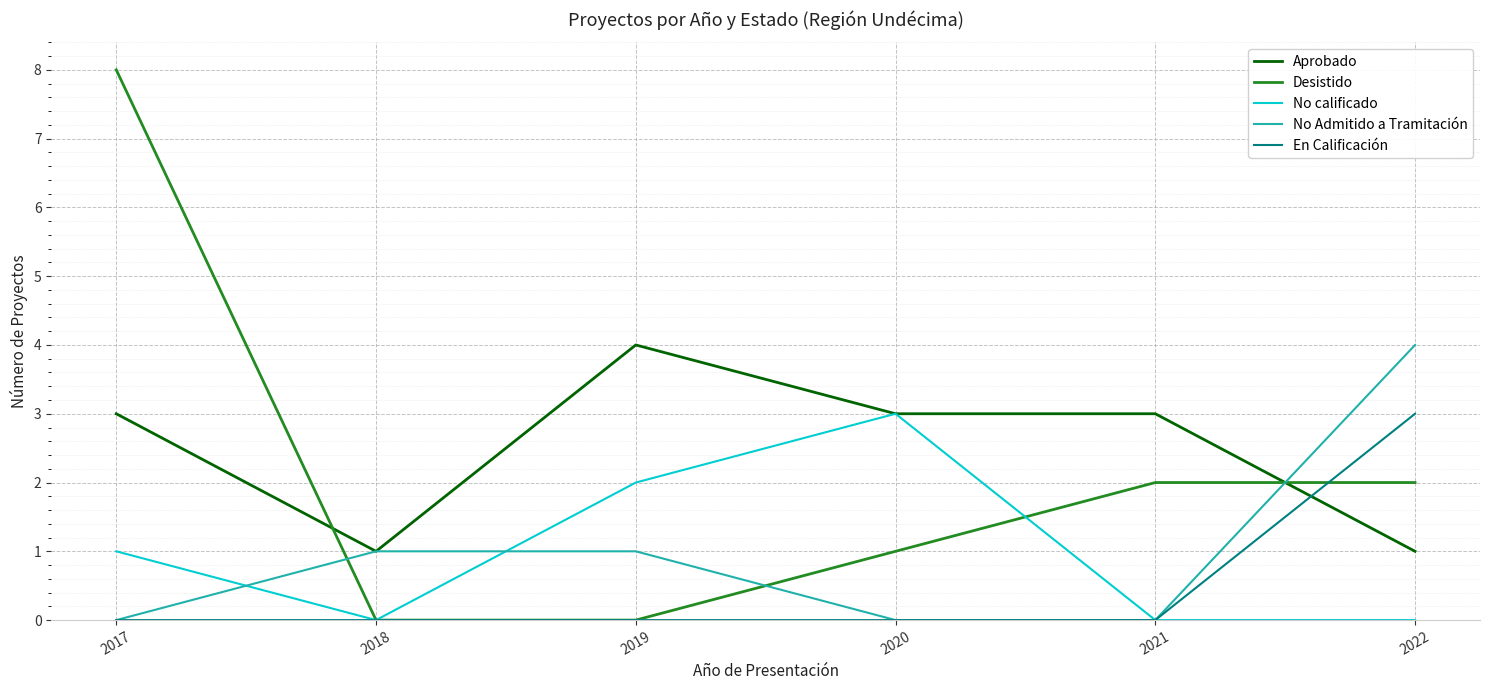

Which series has the widest spread of values?

Desistido